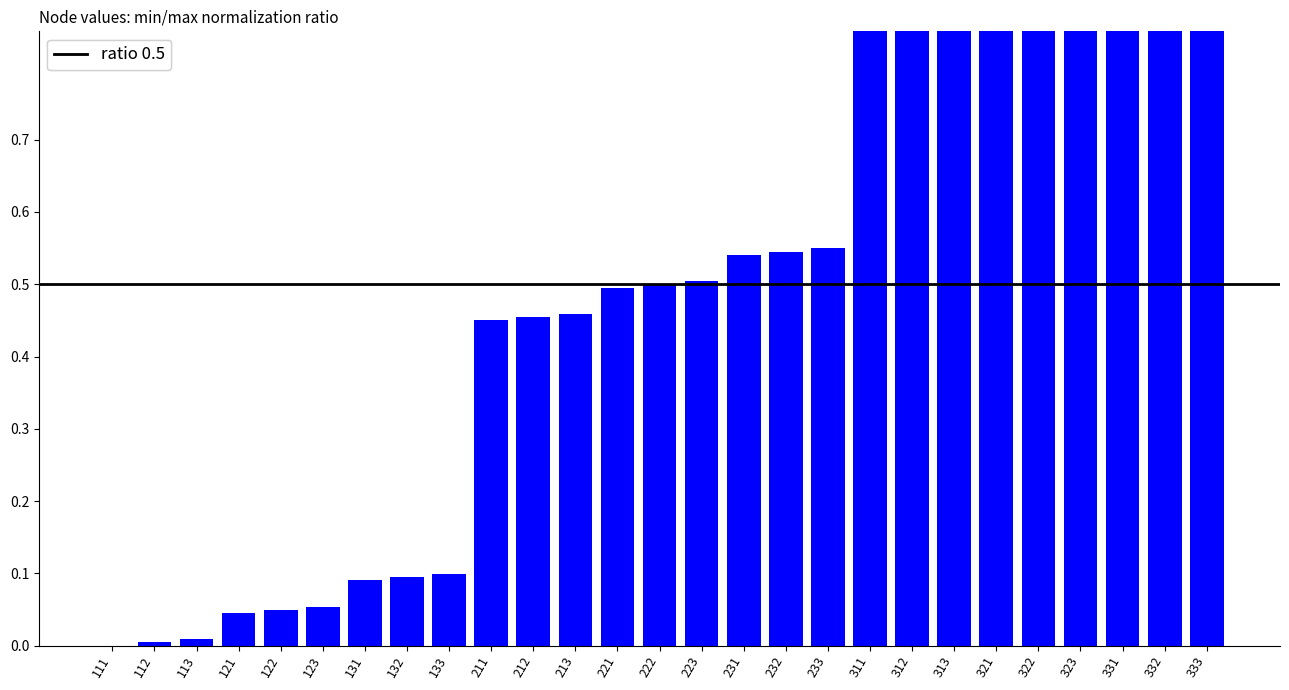

Is it true that the value at 133 is 0.1?

True